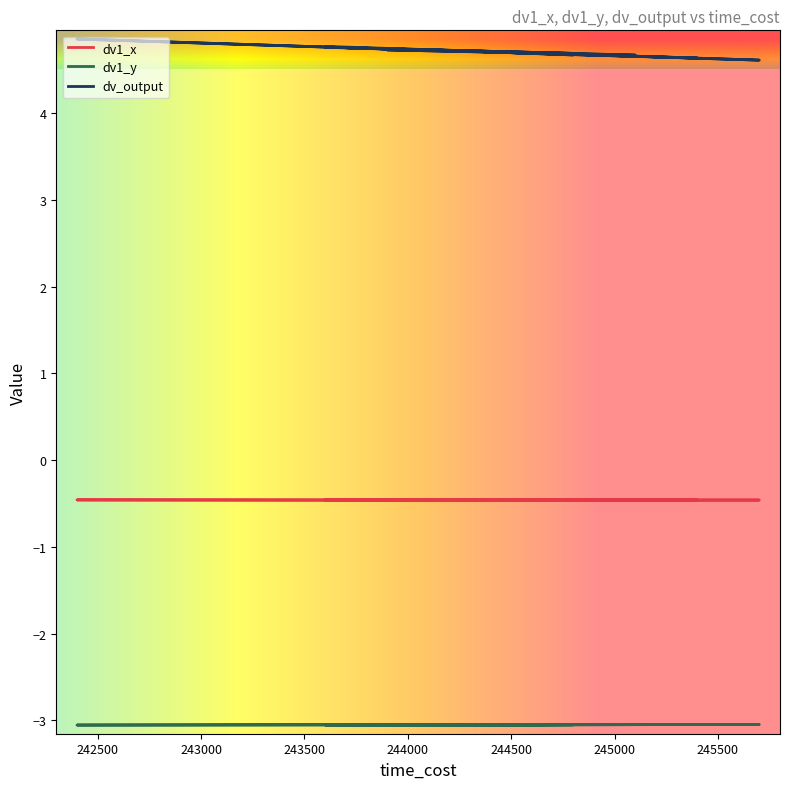

What are all the series names shown in the legend?

dv1_x, dv1_y, dv_output